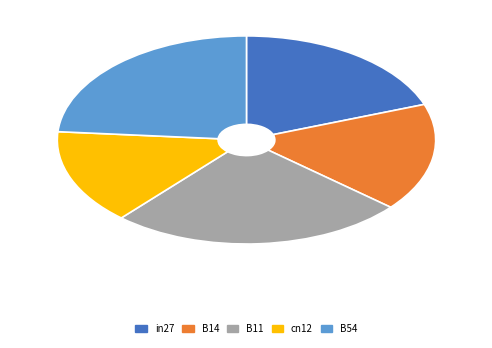

Rank the categories by value from highest to lowest.

B11, B54, in27, B14, cn12